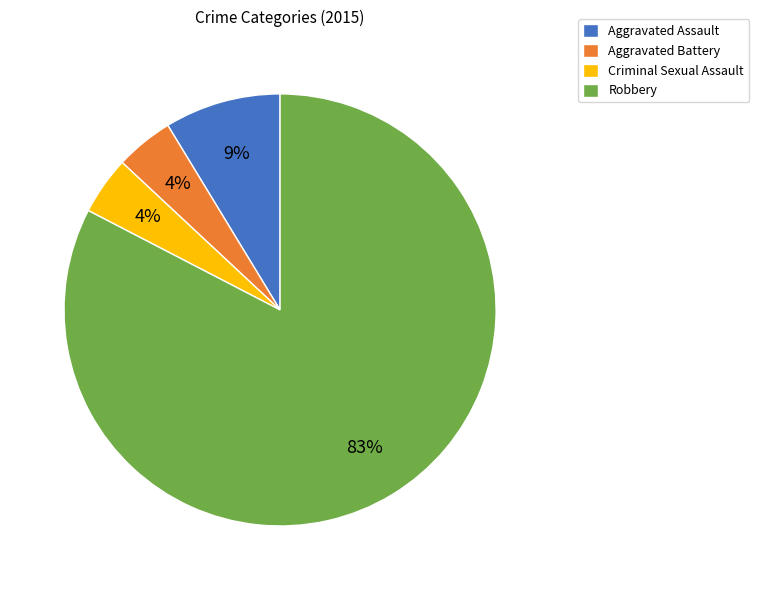

Between Aggravated Battery and Robbery, which is larger?

Robbery